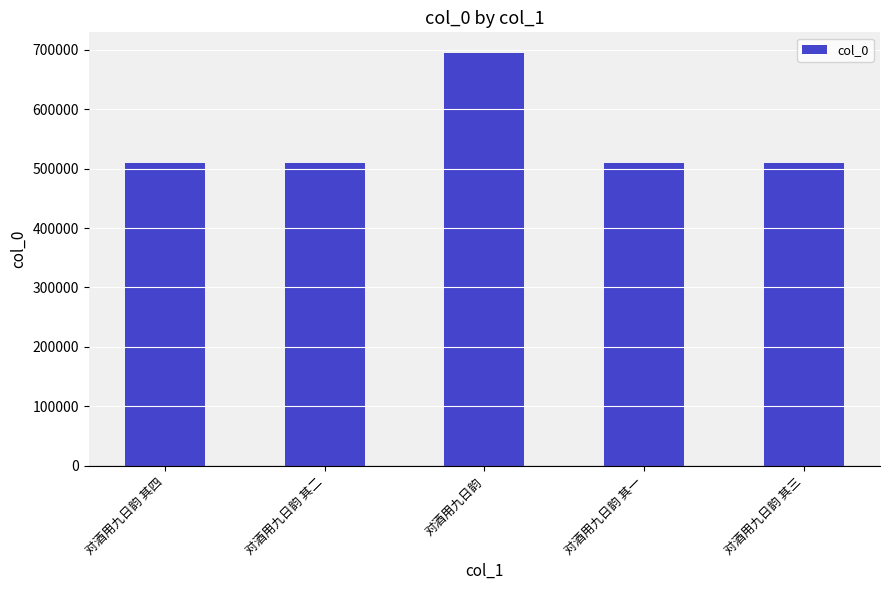

What is the label of the 5th bar from the left?

对酒用九日韵 其三